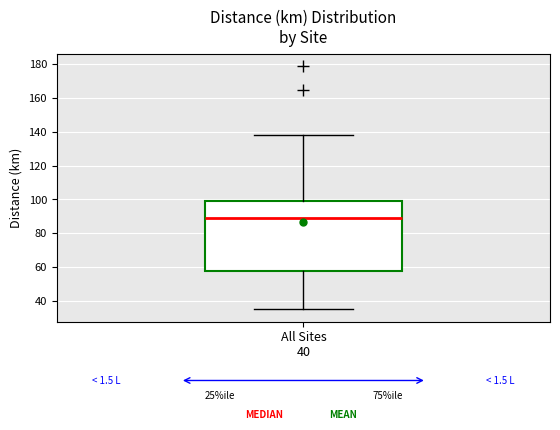

Read this box plot against the y-axis: the position of the median line, the range covered by the box, and the ends of both whiskers. The values are not printed on the chart, so give them approximately, as read against the axis.

median 90, box 58 to 100, whiskers 34 to 138